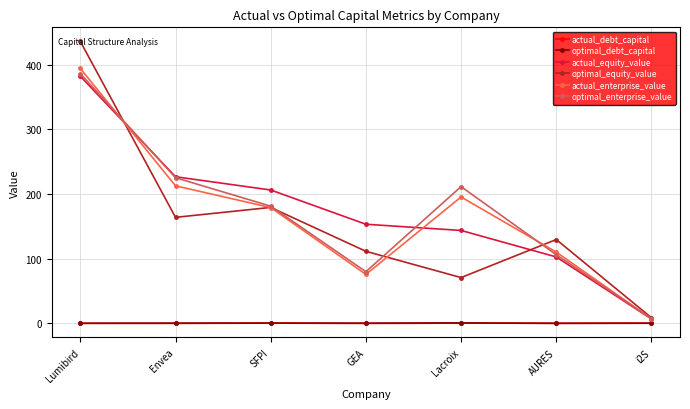

What is the difference between the highest and lowest values at GEA?

153.4